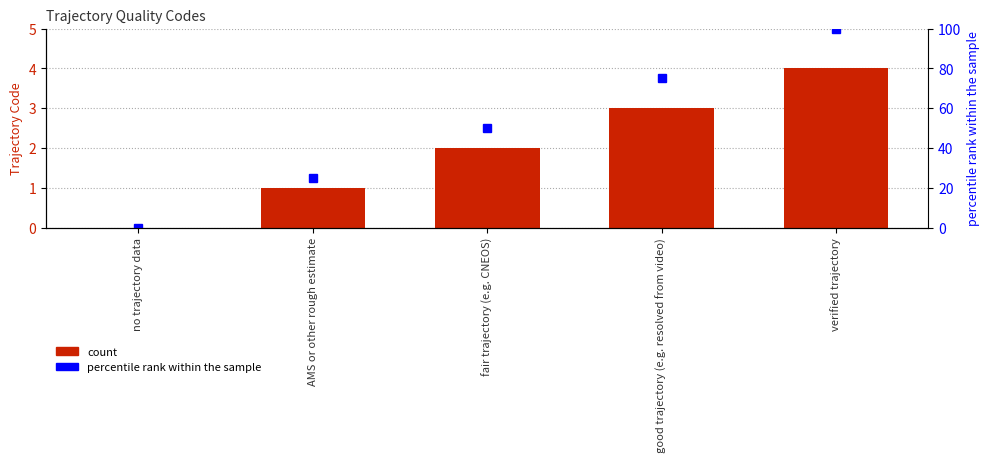

Reading left to right, what are all the values shown in this chart?

Trajectory Code: no trajectory data=0	AMS or other rough estimate=1	fair trajectory (e.g. CNEOS)=2	good trajectory (e.g. resolved from video)=3	verified trajectory=4
percentile rank: no trajectory data=0	AMS or other rough estimate=25	fair trajectory (e.g. CNEOS)=50	good trajectory (e.g. resolved from video)=75	verified trajectory=100